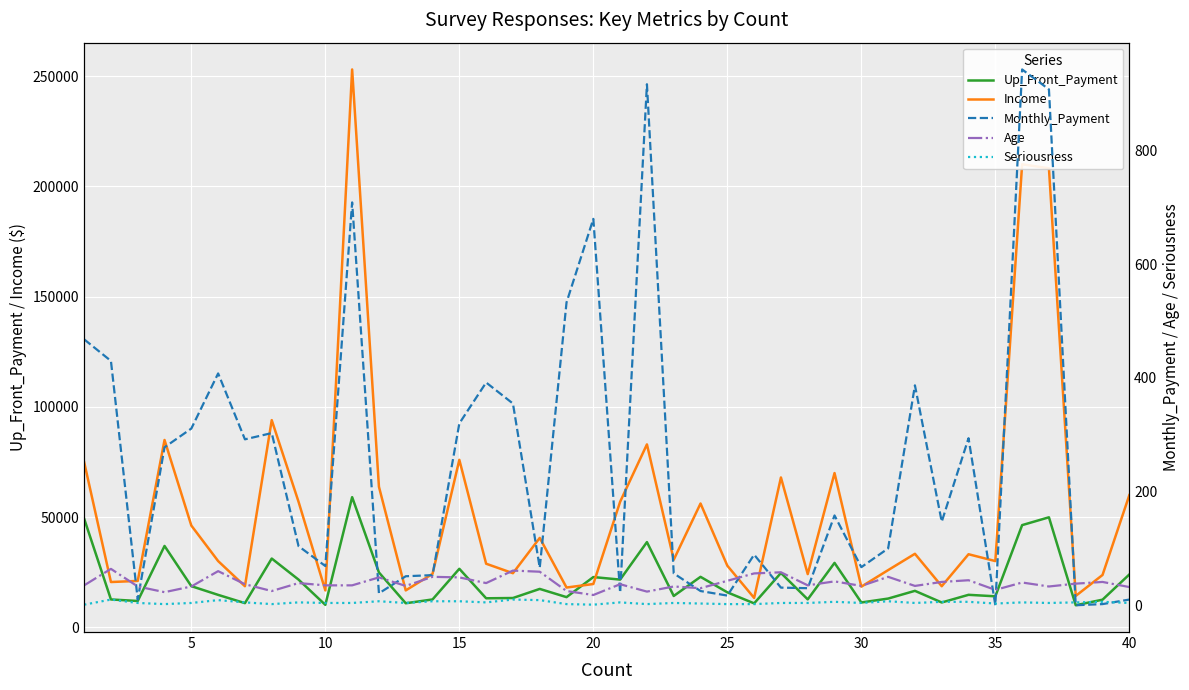

Is it true that Income equals 9947.9 at 5?

False